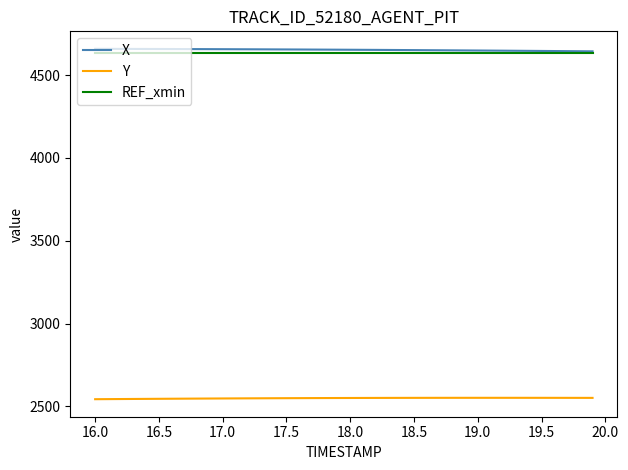

True or false: REF_xmin and Y intersect in this chart.

False